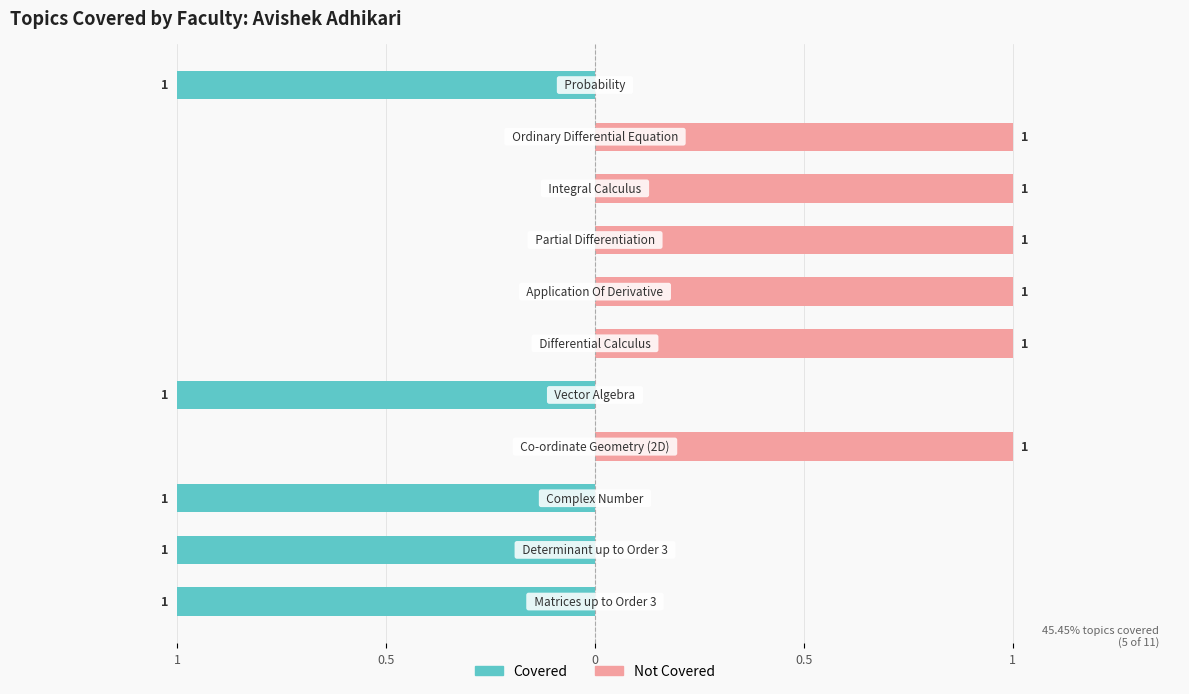

Reading right to left, list all the values displayed in this chart.

Covered (1): -1	0	0	0	0	0	-1	0	-1	-1	-1
Not Covered (0): 0	1	1	1	1	1	0	1	0	0	0